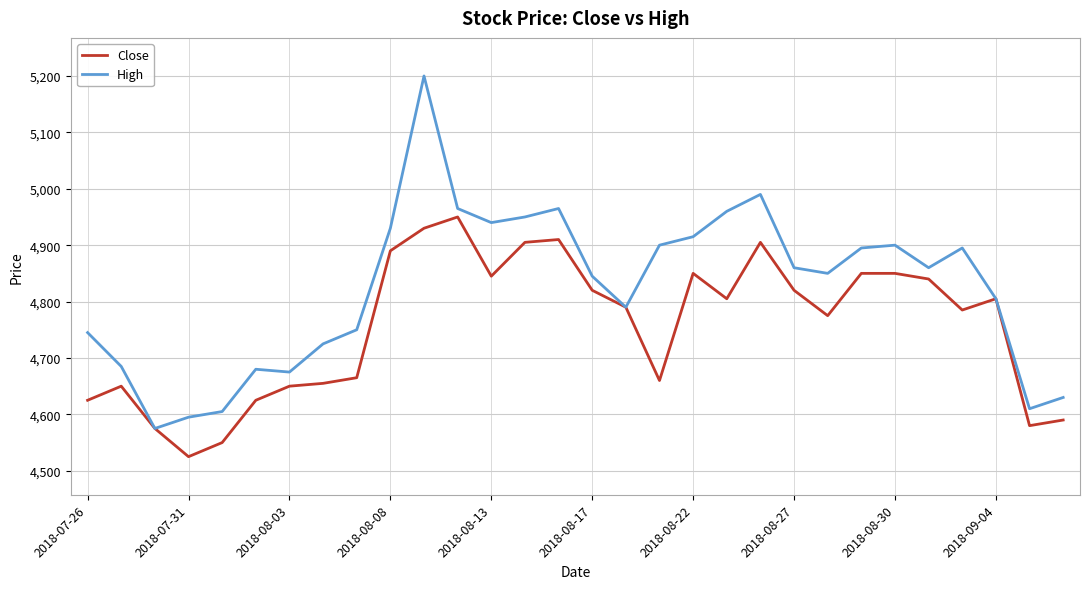

List the series in order of their peak value, lowest first.

Close, High